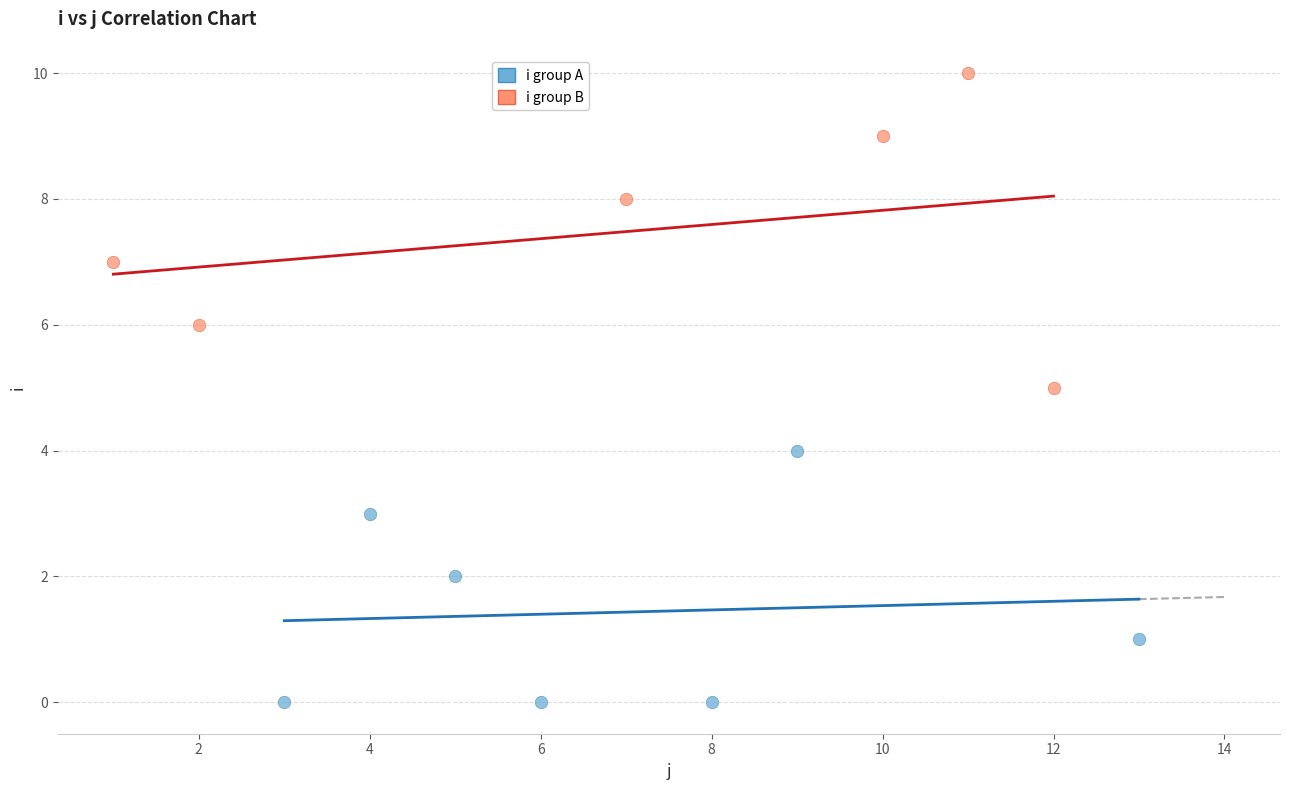

Which series reaches the minimum Y coordinate?

i group A